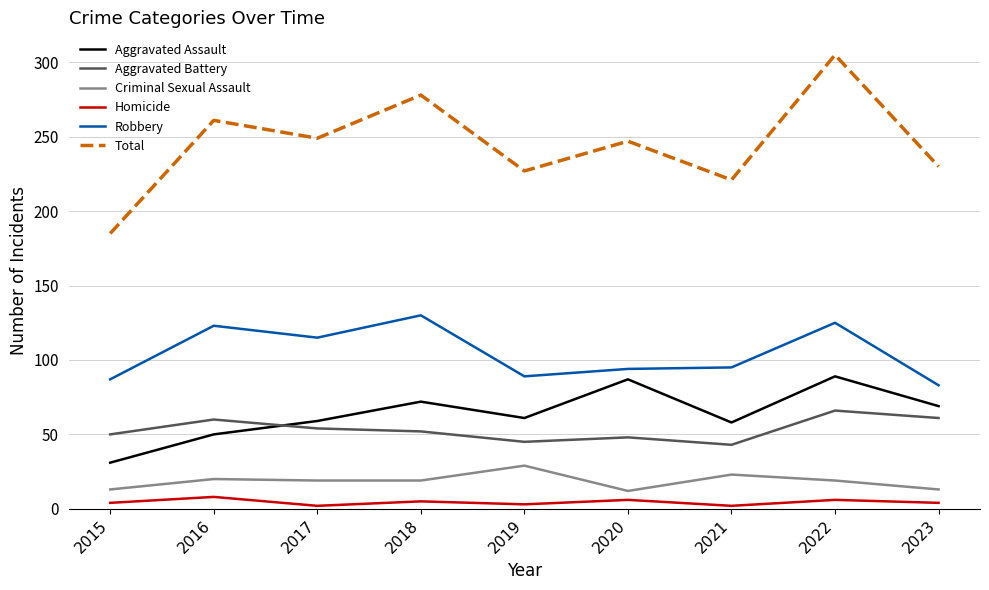

Is it true that Aggravated Battery equals 48 at 2020?

True